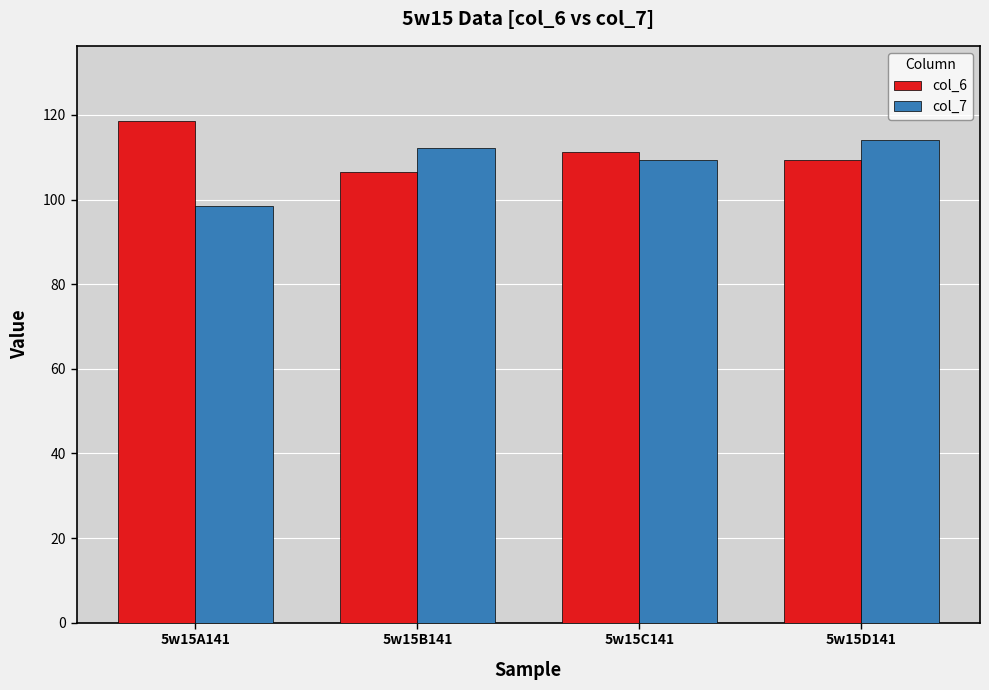

At 5w15D141, list the series in order from smallest to largest.

col_6, col_7